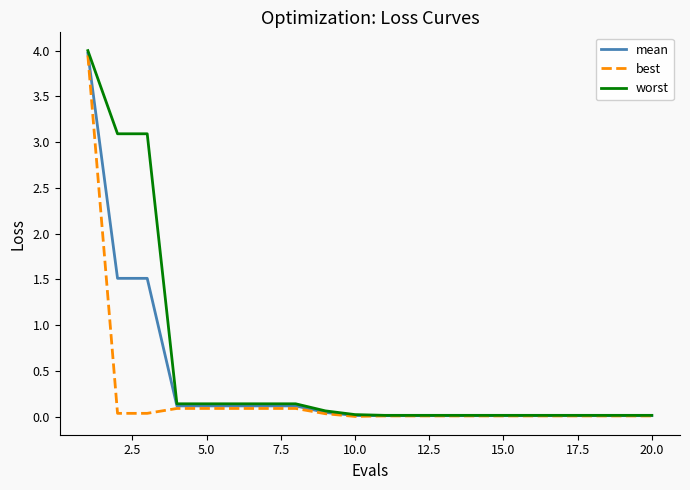

Which series has the widest spread of values?

worst